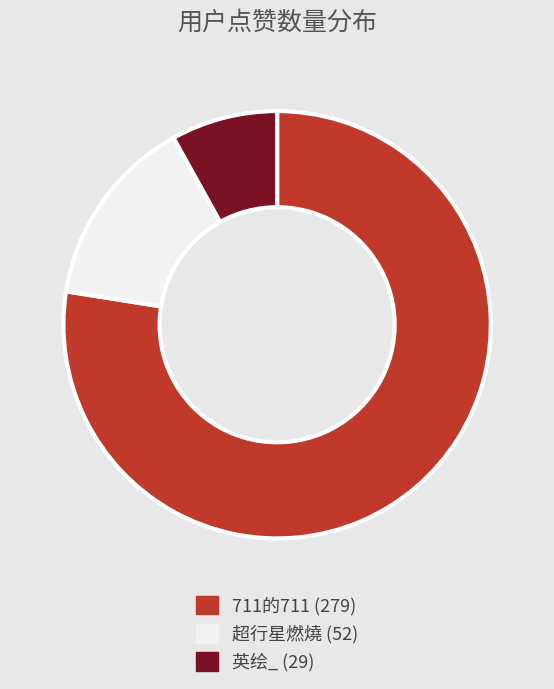

Combined, do 超行星燃燒 and 711的711 account for over 50%?

Yes